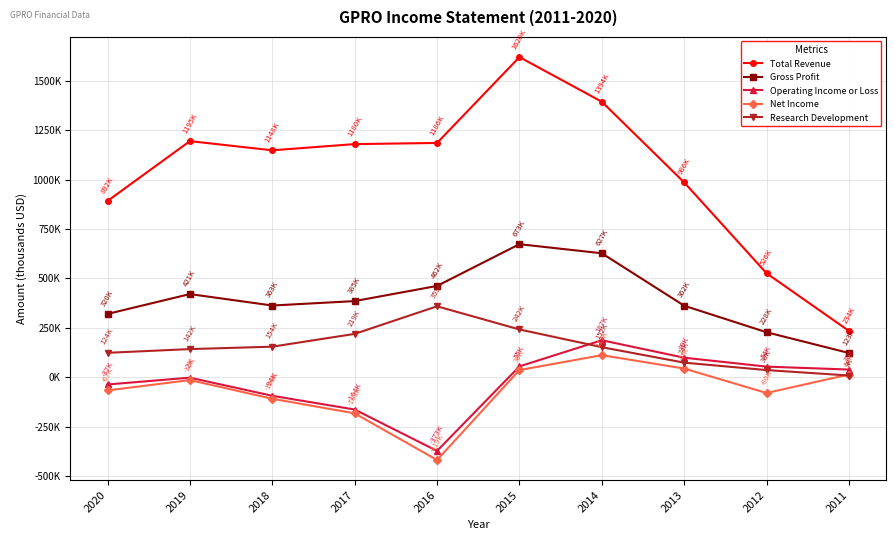

Does the chart have visible grid lines?

Yes